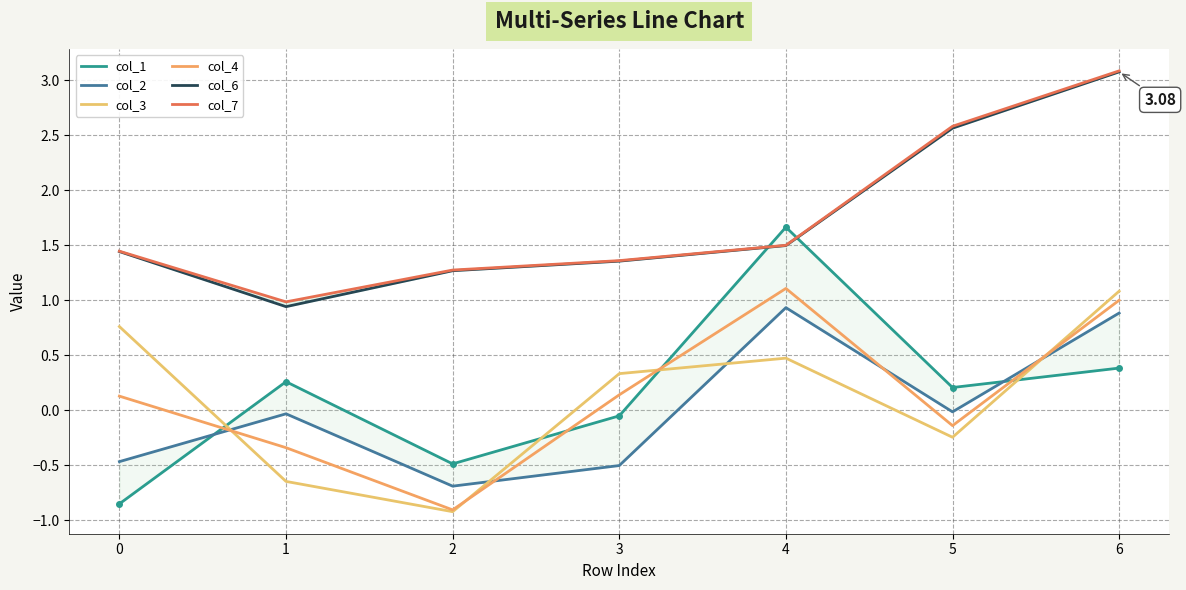

What is the average value of the col_3 series?

0.1